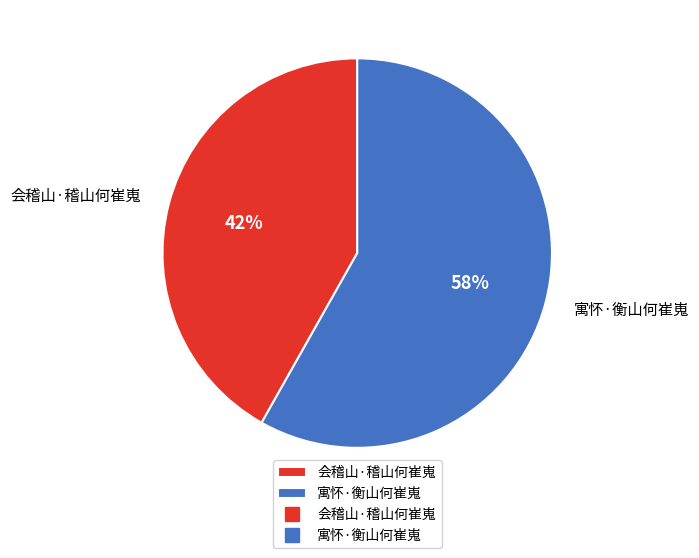

How many slices are in this pie chart?

2